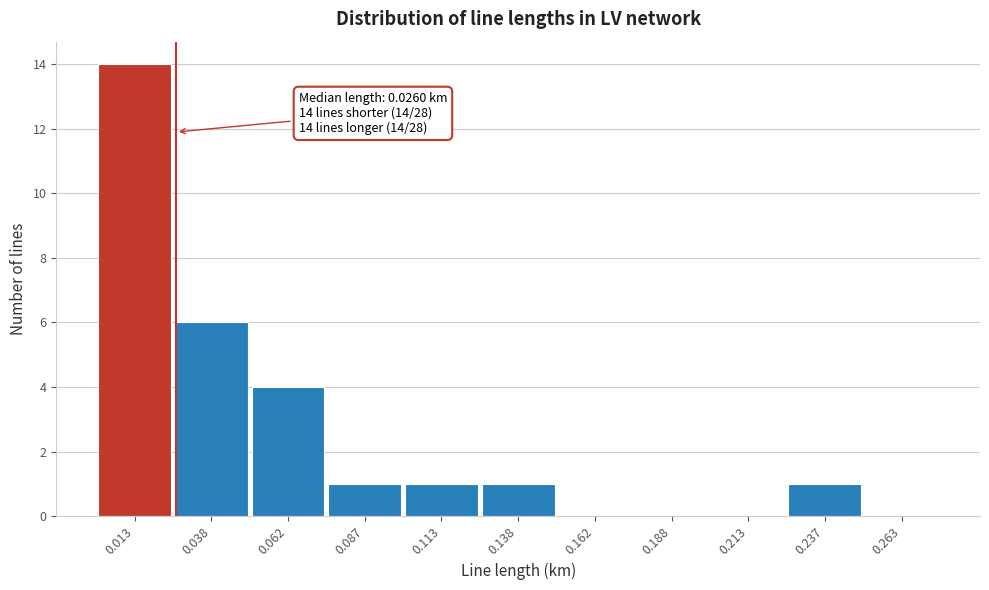

Reading right to left, what are all the values shown in this chart?

0.263=0	0.237=1	0.213=0	0.188=0	0.162=0	0.138=1	0.113=1	0.087=1	0.062=4	0.038=6	0.013=14